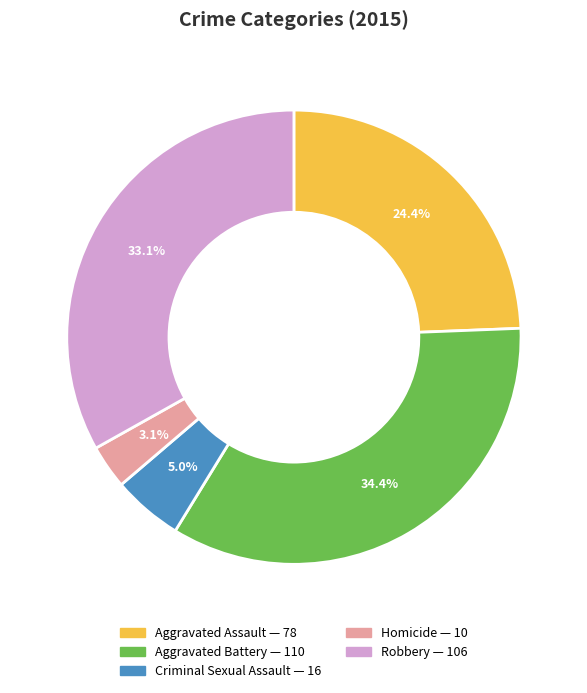

Between Robbery and Criminal Sexual Assault, which is larger?

Robbery